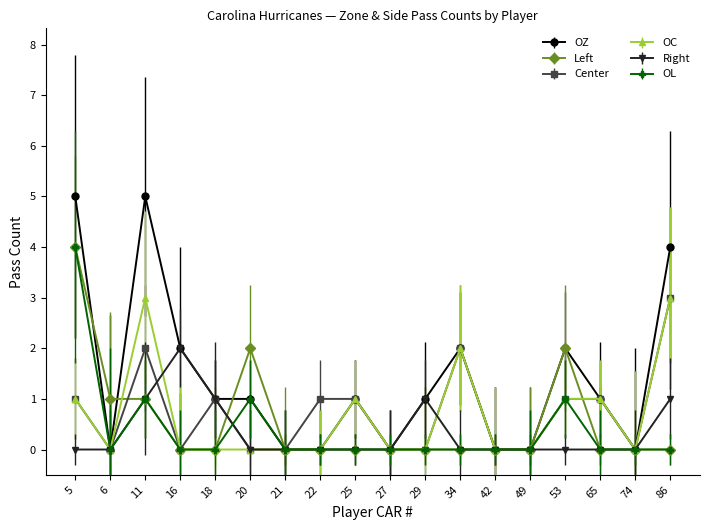

What is the difference between the Right values at 16 and 5?

2